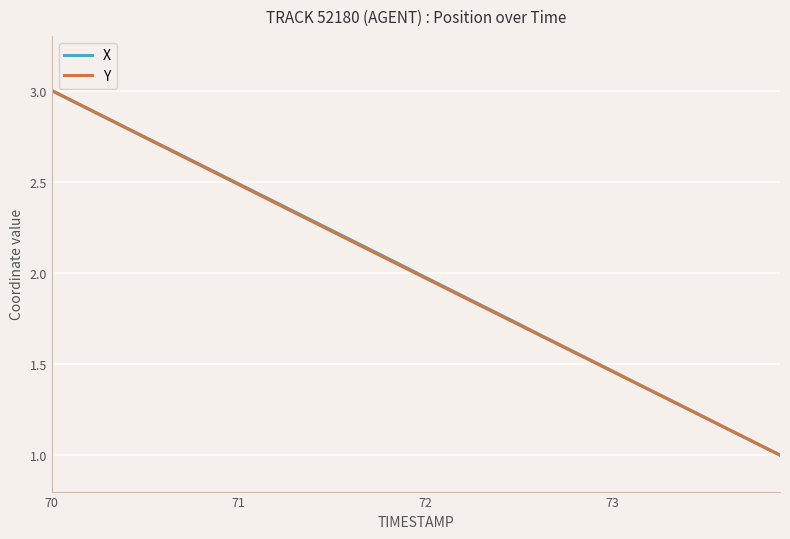

What is the minimum value for X?

1.0